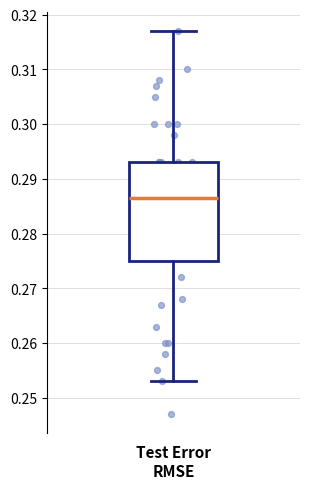

Read this box plot against the y-axis: the position of the median line, the range covered by the box, and the ends of both whiskers. The values are not printed on the chart, so give them approximately, as read against the axis.

median 0.287, box 0.275 to 0.293, whiskers 0.253 to 0.317